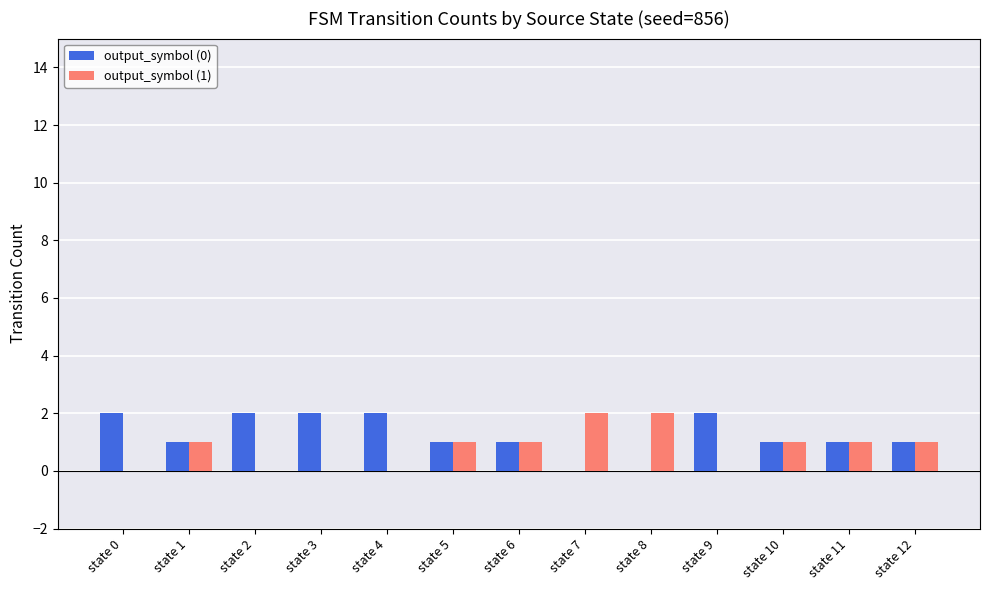

The value of output_symbol (0) at state 5 is 0. True or false?

False